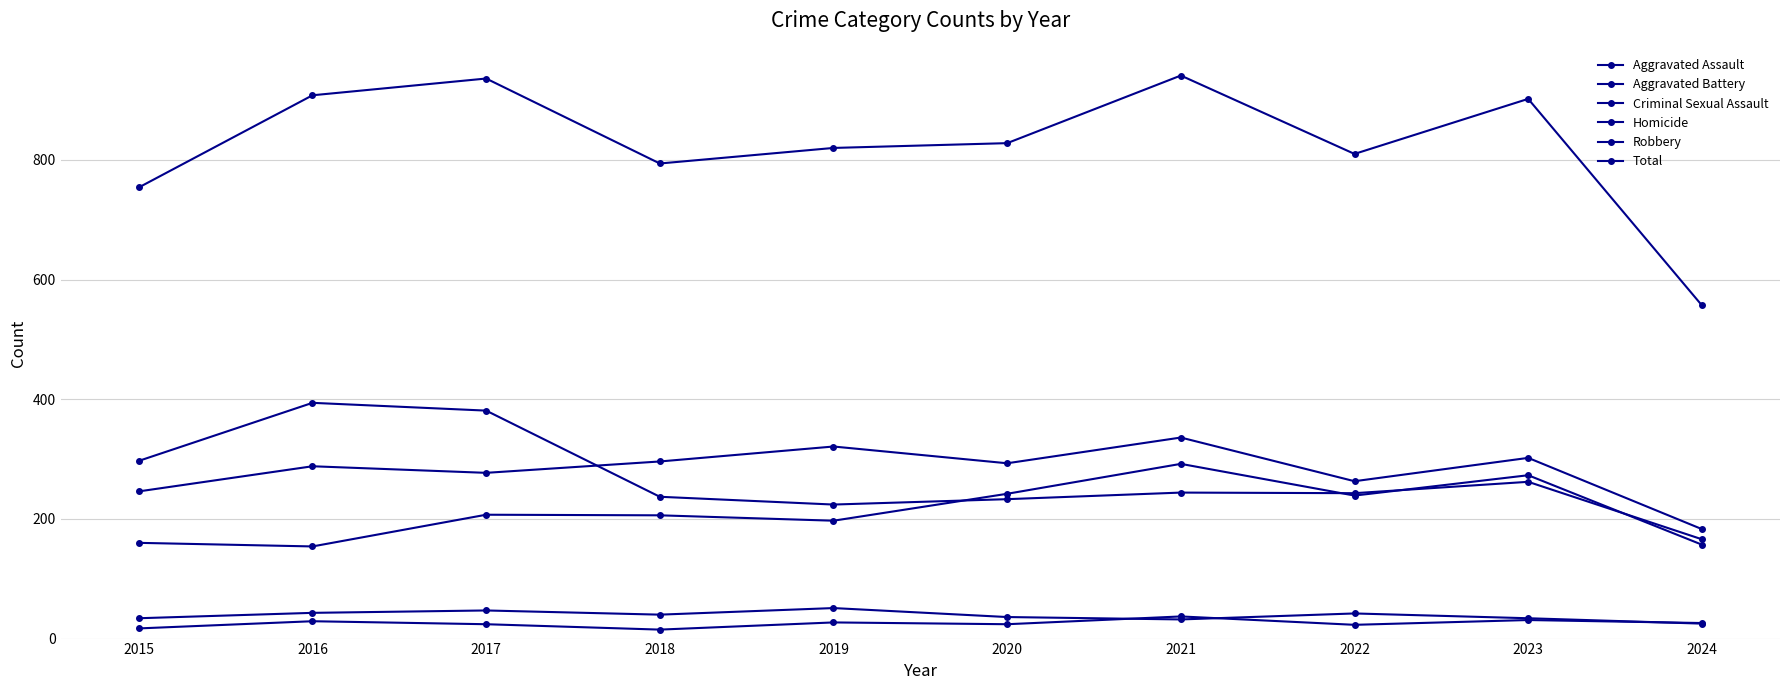

Rank the series by their maximum value, from lowest to highest.

Homicide, Criminal Sexual Assault, Aggravated Assault, Aggravated Battery, Robbery, Total